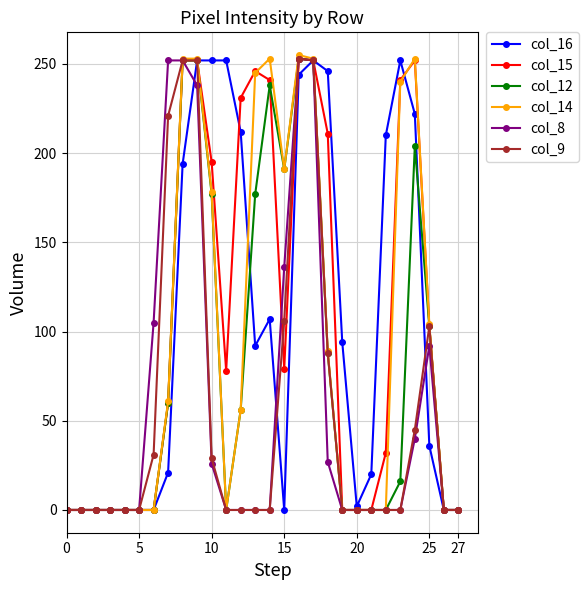

How many data points in col_14 are less than 56?

14